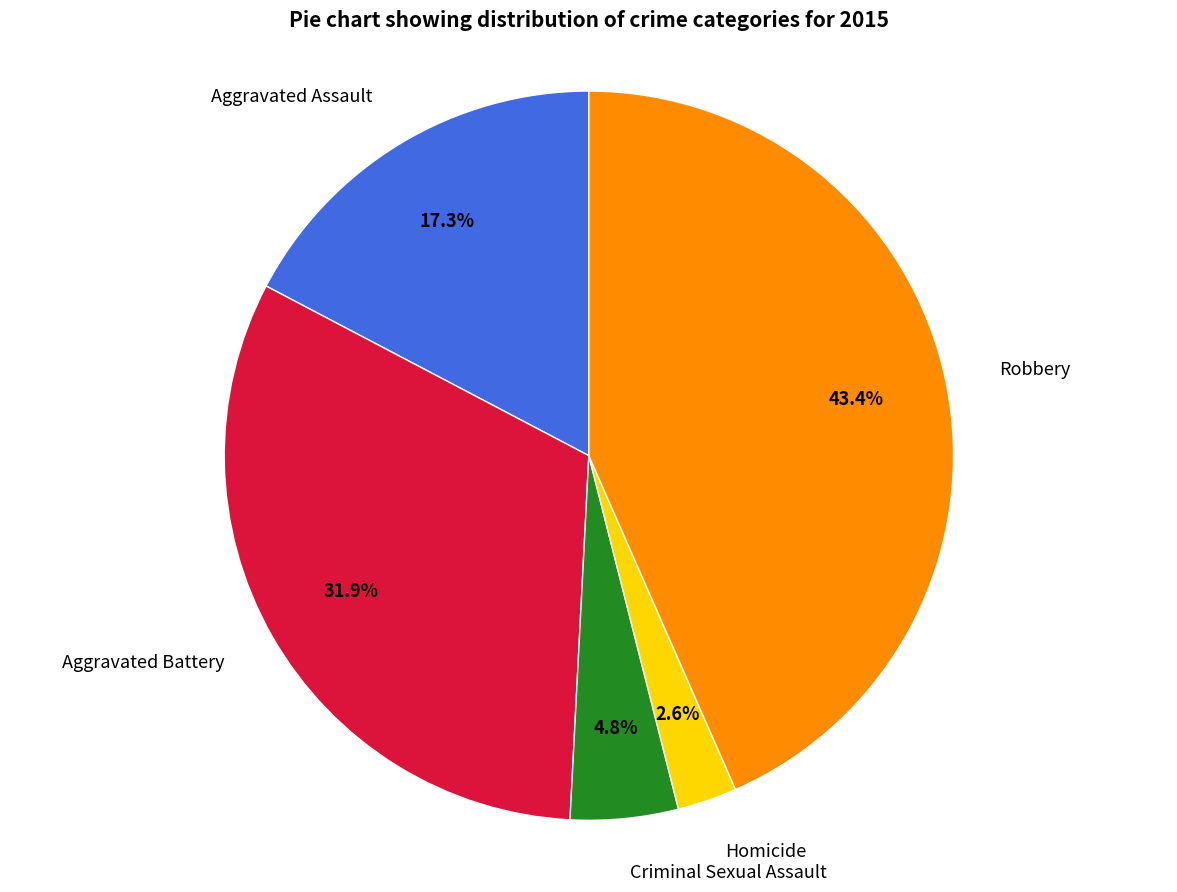

Count the number of slices in the pie.

5